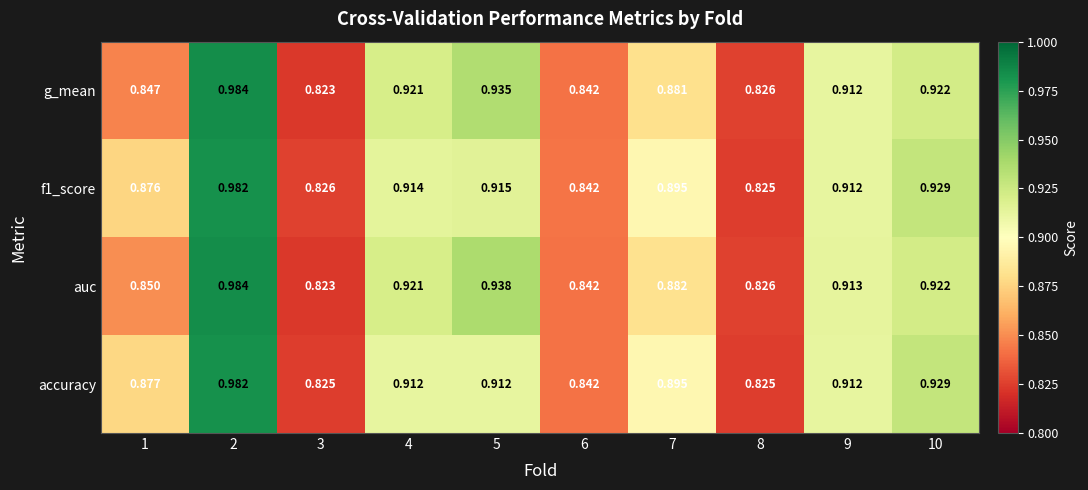

Is the value of g_mean at 3 greater than the value of auc at 4?

No